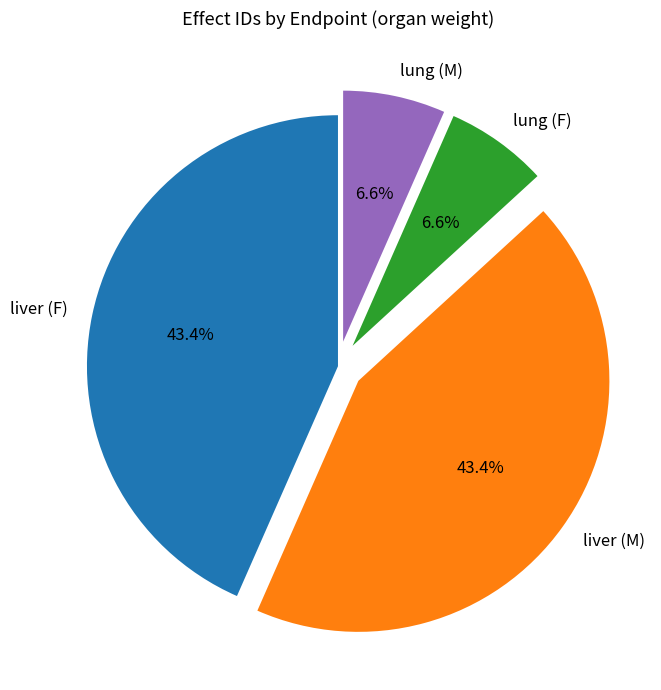

How many segments does this pie chart have?

4